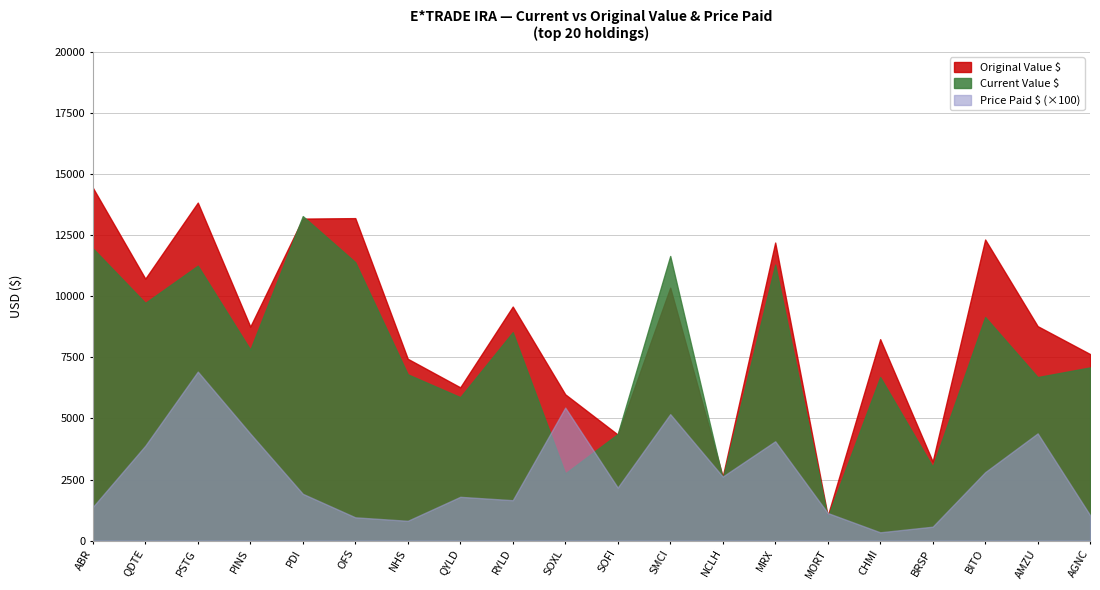

How many interior local peaks does the Price Paid $ series have?

6